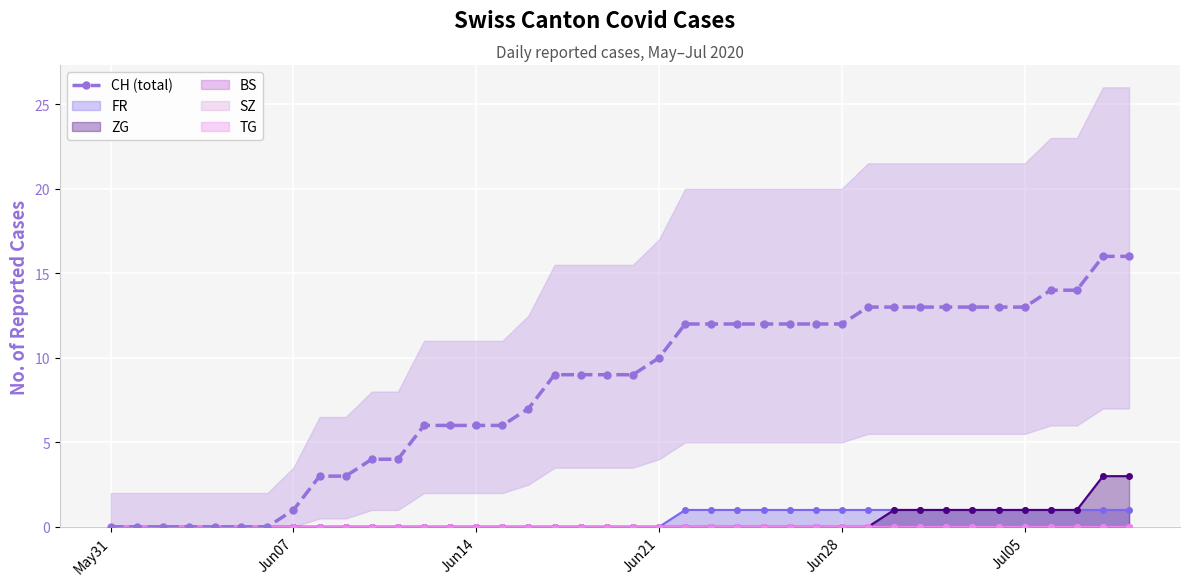

The value at Jun28 is 12. True or false?

True